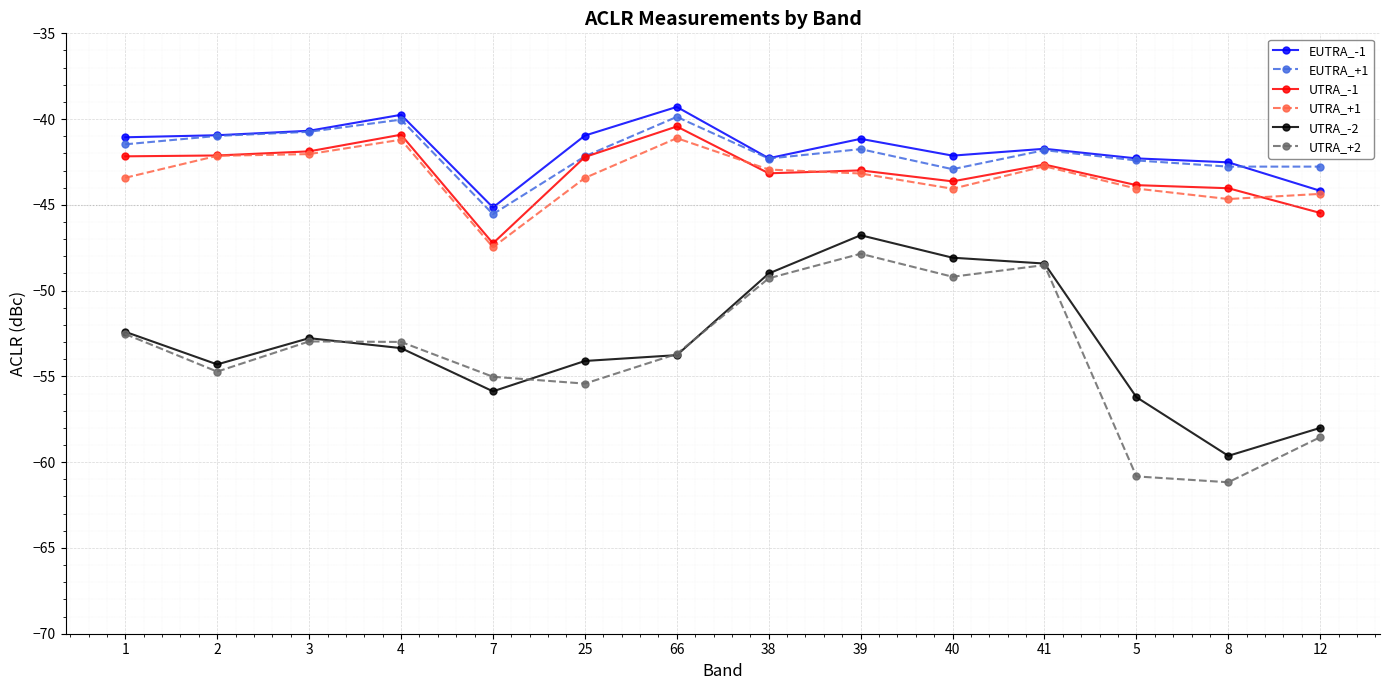

What value does the UTRA_+2 series have at 8?

-61.2